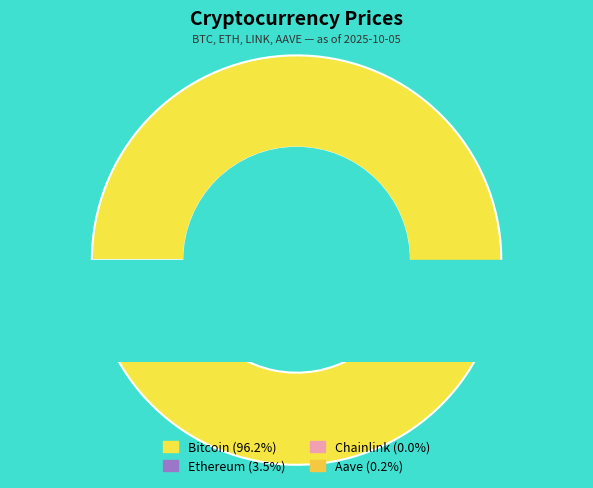

What is the largest slice in the pie chart?

Bitcoin